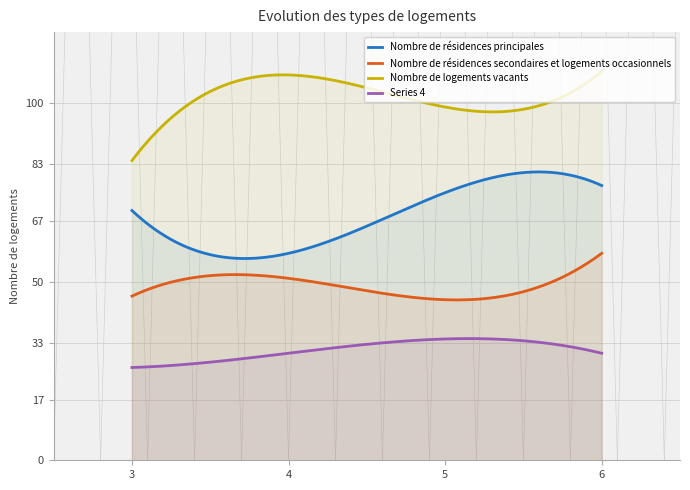

Which series has the widest spread of values?

Series 3